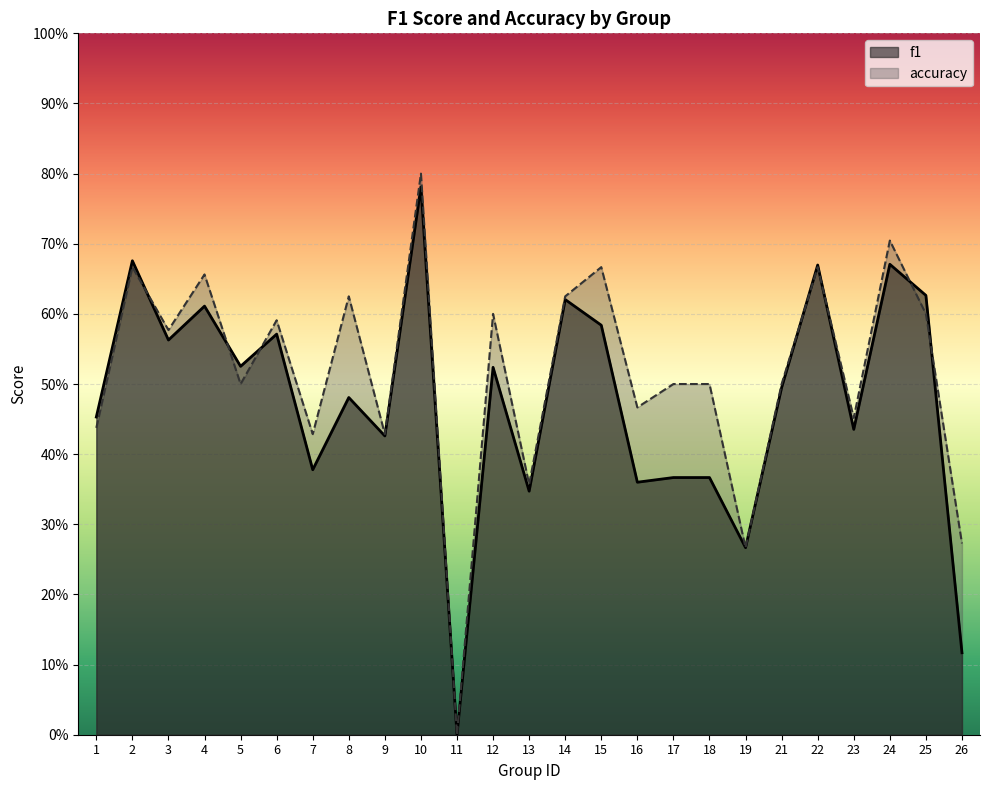

At which category is the sum across all series the highest?

10